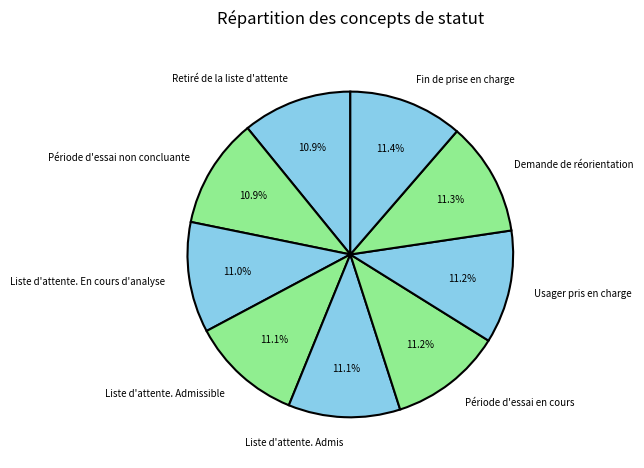

Is there a majority slice in this chart?

No